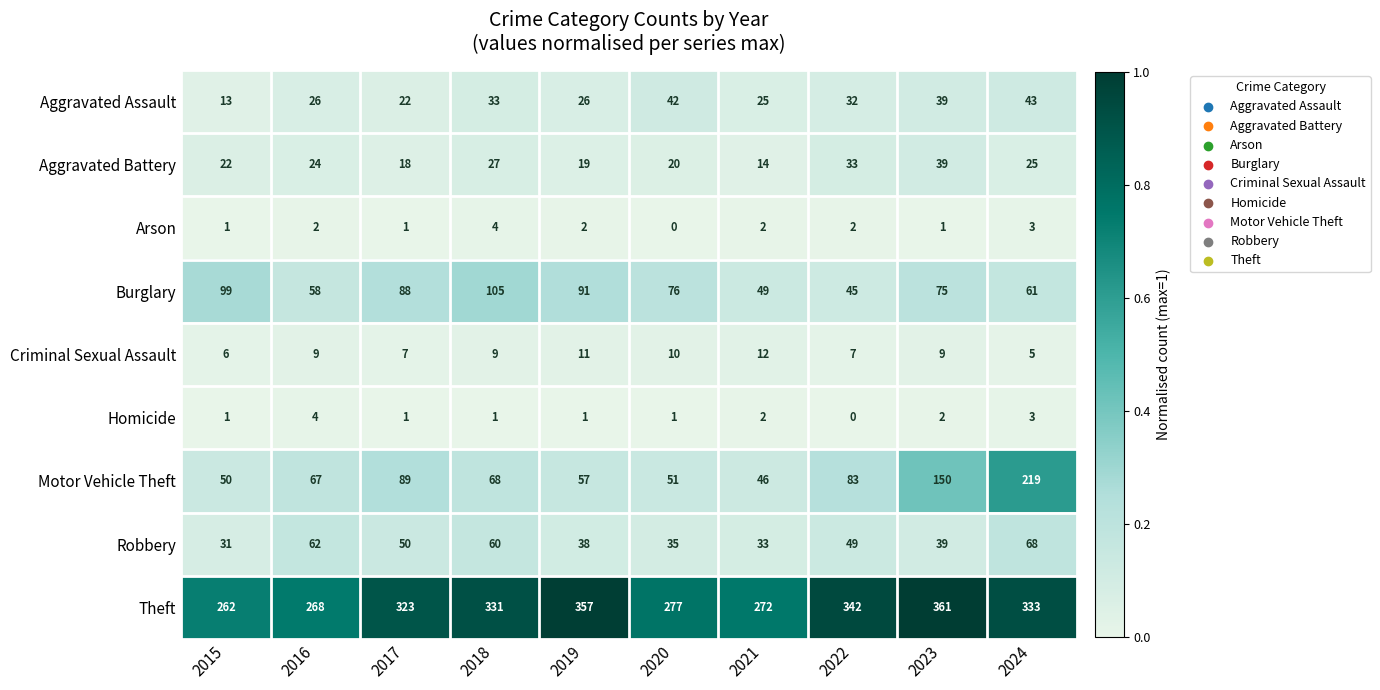

What is the total value across all series at 2016?

520